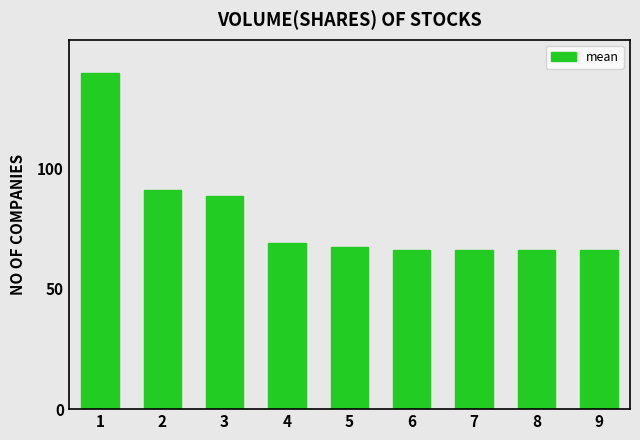

What is the change in value from 3 to 5?

-21.4